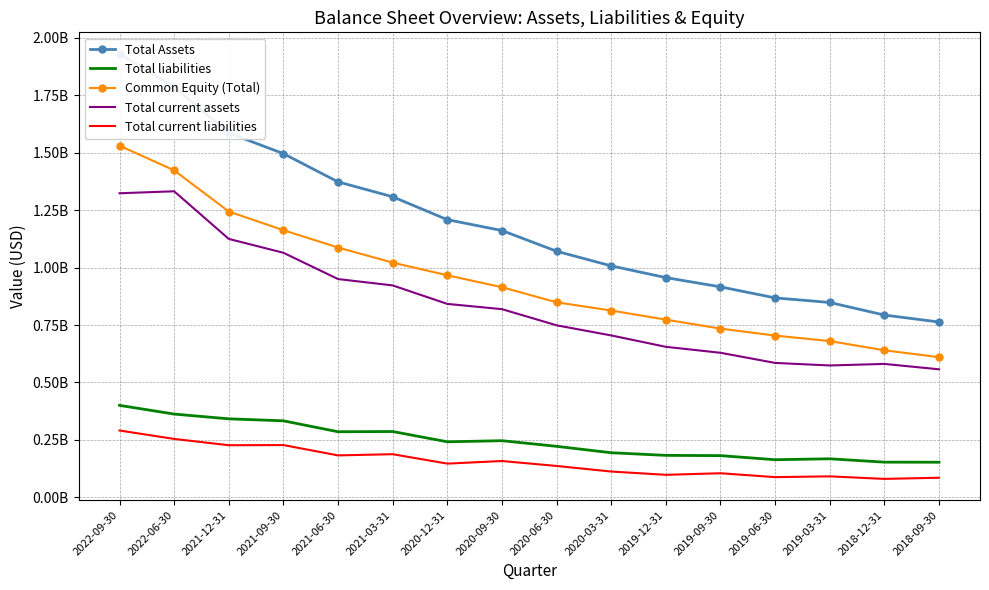

At which category does Total current liabilities reach its first local peak?

2021-09-30